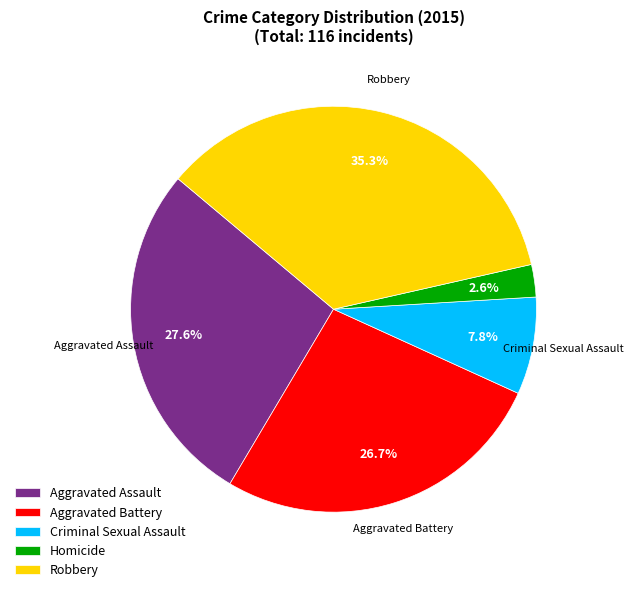

To the nearest percent, what is the difference between the Robbery and Aggravated Battery slice percentages?

9%